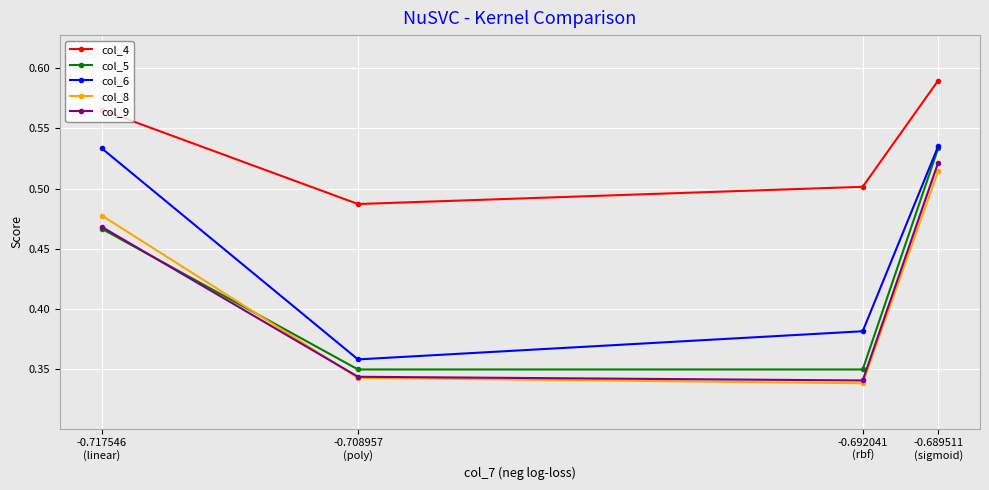

In col_8, how many points are lower than both neighbors (excluding endpoints)?

1